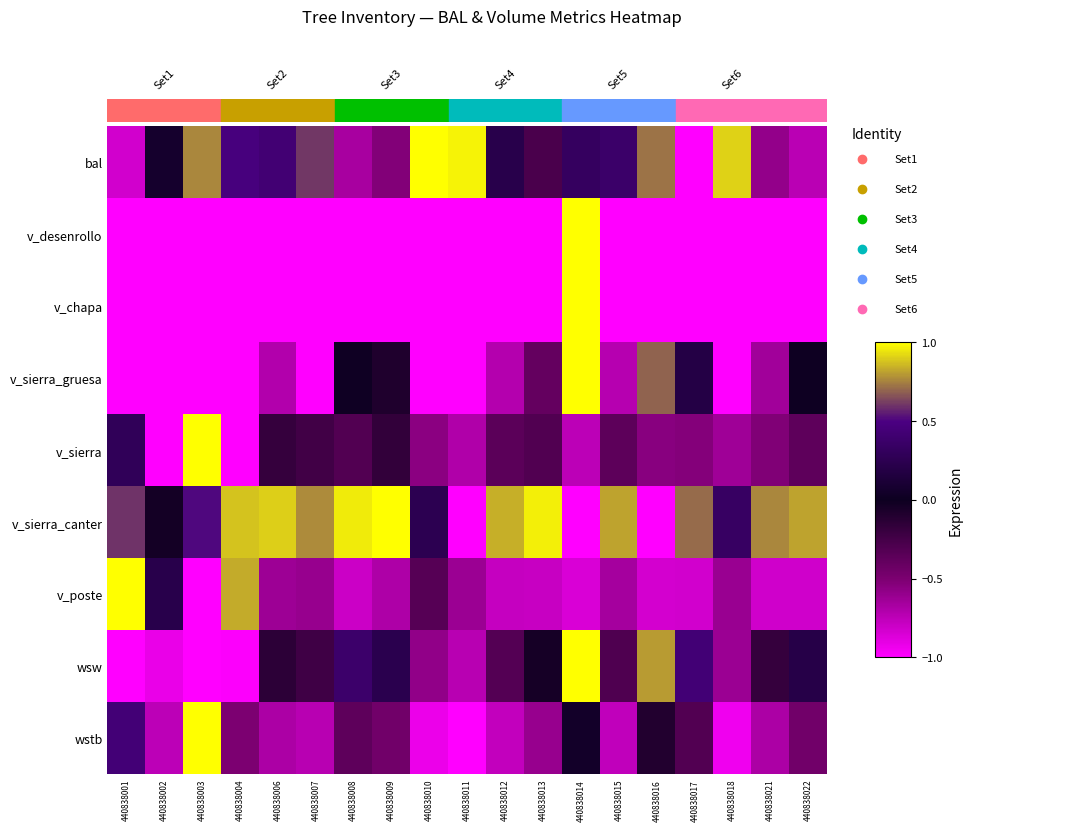

Reading left to right, transcribe all the data shown in this chart.

bal: 440838001=-0.8	440838002=0.1	440838003=0.8	440838004=0.5	440838006=0.4	440838007=0.6	440838008=-0.7	440838009=-0.5	440838010=1.0	440838011=1.0	440838012=0.2	440838013=-0.3	440838014=0.3	440838015=0.4	440838016=0.7	440838017=-1.0	440838018=0.9	440838021=-0.6	440838022=-0.7
v_desenrollo: 440838001=-1.0	440838002=-1.0	440838003=-1.0	440838004=-1.0	440838006=-1.0	440838007=-1.0	440838008=-1.0	440838009=-1.0	440838010=-1.0	440838011=-1.0	440838012=-1.0	440838013=-1.0	440838014=1.0	440838015=-1.0	440838016=-1.0	440838017=-1.0	440838018=-1.0	440838021=-1.0	440838022=-1.0
v_chapa: 440838001=-1.0	440838002=-1.0	440838003=-1.0	440838004=-1.0	440838006=-1.0	440838007=-1.0	440838008=-1.0	440838009=-1.0	440838010=-1.0	440838011=-1.0	440838012=-1.0	440838013=-1.0	440838014=1.0	440838015=-1.0	440838016=-1.0	440838017=-1.0	440838018=-1.0	440838021=-1.0	440838022=-1.0
v_sierra_gruesa: 440838001=-1.0	440838002=-1.0	440838003=-1.0	440838004=-1.0	440838006=-0.7	440838007=-1.0	440838008=0.0	440838009=-0.1	440838010=-1.0	440838011=-1.0	440838012=-0.7	440838013=-0.4	440838014=1.0	440838015=-0.7	440838016=0.7	440838017=0.2	440838018=-1.0	440838021=-0.6	440838022=0.0
v_sierra: 440838001=0.3	440838002=-1.0	440838003=1.0	440838004=-1.0	440838006=-0.2	440838007=-0.2	440838008=-0.3	440838009=-0.2	440838010=-0.6	440838011=-0.7	440838012=-0.4	440838013=-0.3	440838014=-0.7	440838015=-0.4	440838016=-0.6	440838017=-0.5	440838018=-0.6	440838021=-0.5	440838022=-0.4
v_sierra_canter: 440838001=0.6	440838002=-0.0	440838003=0.5	440838004=0.9	440838006=0.9	440838007=0.8	440838008=1.0	440838009=1.0	440838010=0.3	440838011=-1.0	440838012=0.8	440838013=1.0	440838014=-1.0	440838015=0.8	440838016=-1.0	440838017=0.7	440838018=0.3	440838021=0.8	440838022=0.8
v_poste: 440838001=1.0	440838002=0.2	440838003=-1.0	440838004=0.8	440838006=-0.6	440838007=-0.6	440838008=-0.8	440838009=-0.7	440838010=-0.3	440838011=-0.6	440838012=-0.8	440838013=-0.8	440838014=-0.9	440838015=-0.7	440838016=-0.8	440838017=-0.8	440838018=-0.6	440838021=-0.8	440838022=-0.8
wsw: 440838001=-1.0	440838002=-0.9	440838003=-1.0	440838004=-1.0	440838006=-0.1	440838007=-0.2	440838008=0.4	440838009=0.2	440838010=-0.6	440838011=-0.7	440838012=-0.3	440838013=-0.0	440838014=1.0	440838015=-0.3	440838016=0.8	440838017=0.4	440838018=-0.6	440838021=-0.2	440838022=0.2
wstb: 440838001=0.4	440838002=-0.7	440838003=1.0	440838004=-0.5	440838006=-0.7	440838007=-0.7	440838008=-0.4	440838009=-0.5	440838010=-0.9	440838011=-1.0	440838012=-0.8	440838013=-0.6	440838014=0.0	440838015=-0.8	440838016=-0.1	440838017=-0.3	440838018=-0.9	440838021=-0.7	440838022=-0.5